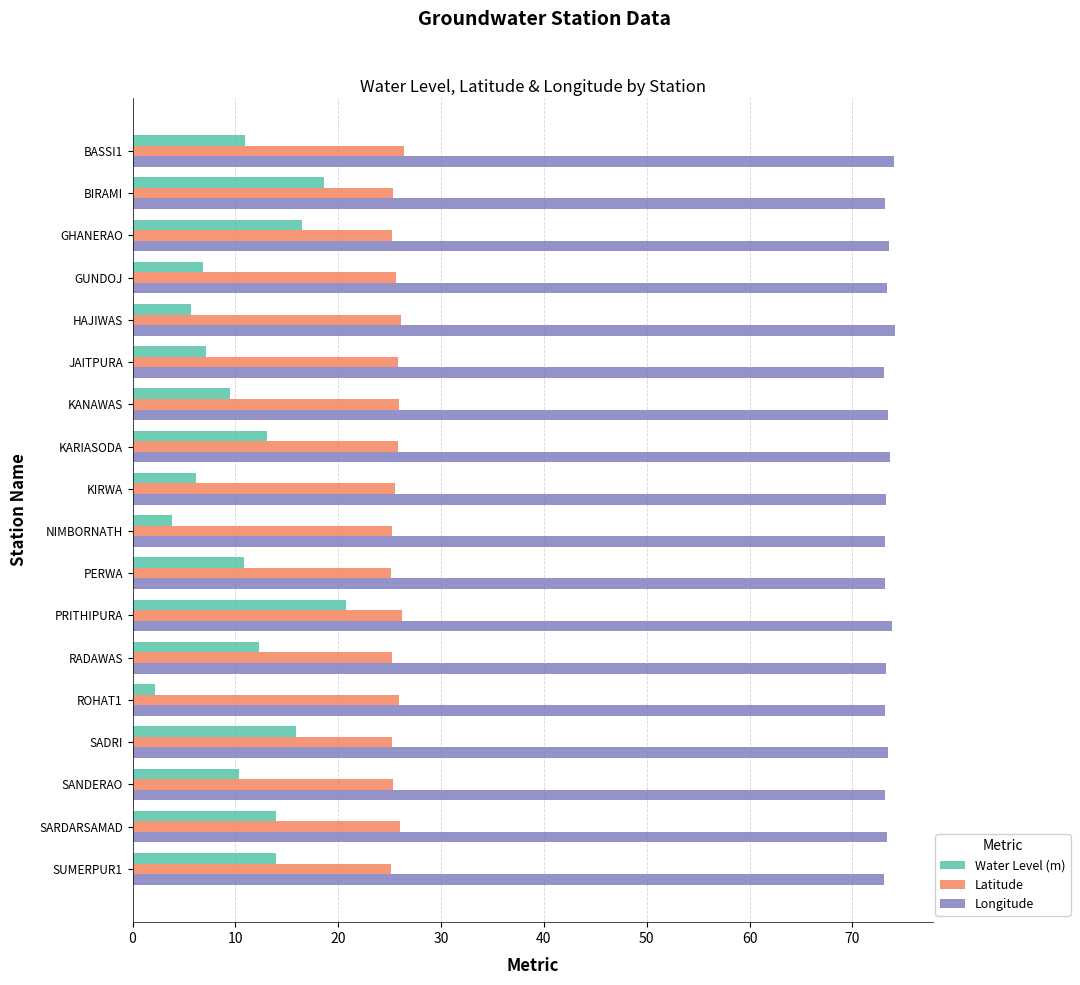

Which series has the widest spread of values?

Water Level (m)